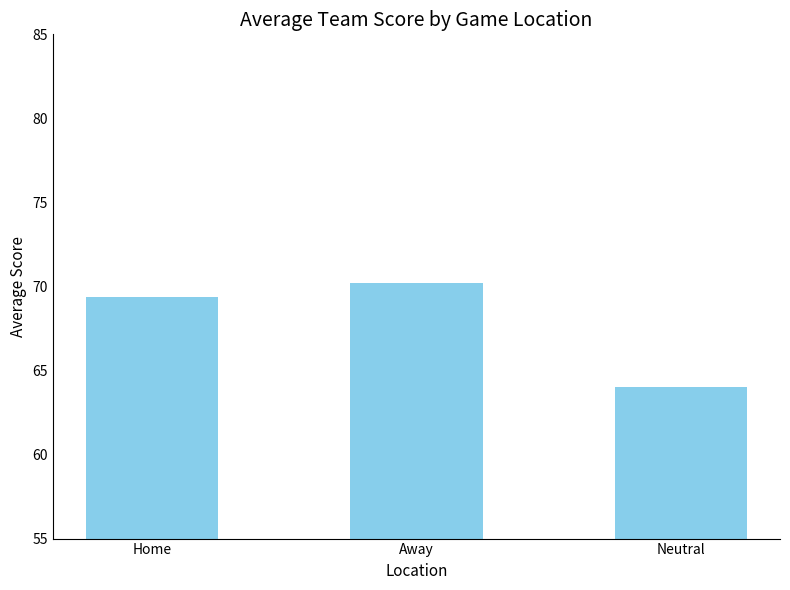

At which category does the chart reach its minimum across all series?

Neutral